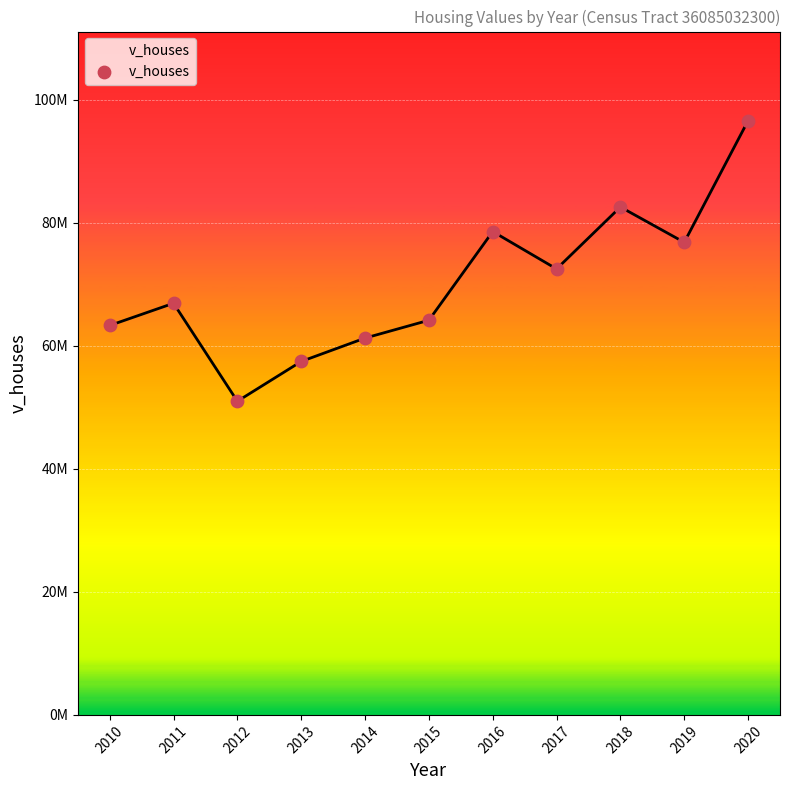

Does the chart have visible grid lines?

Yes